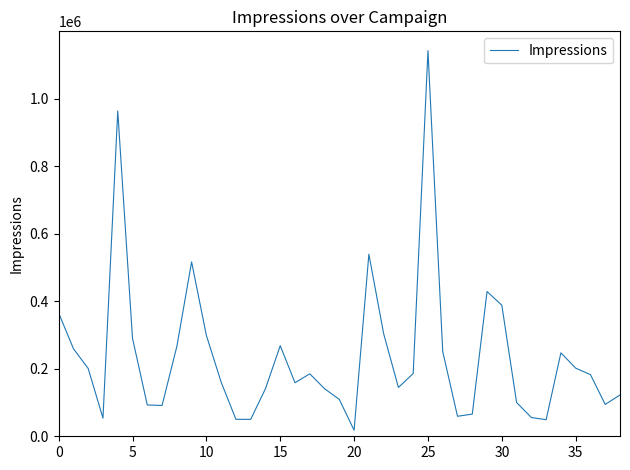

What is the difference between the maximum and minimum values?

1124283